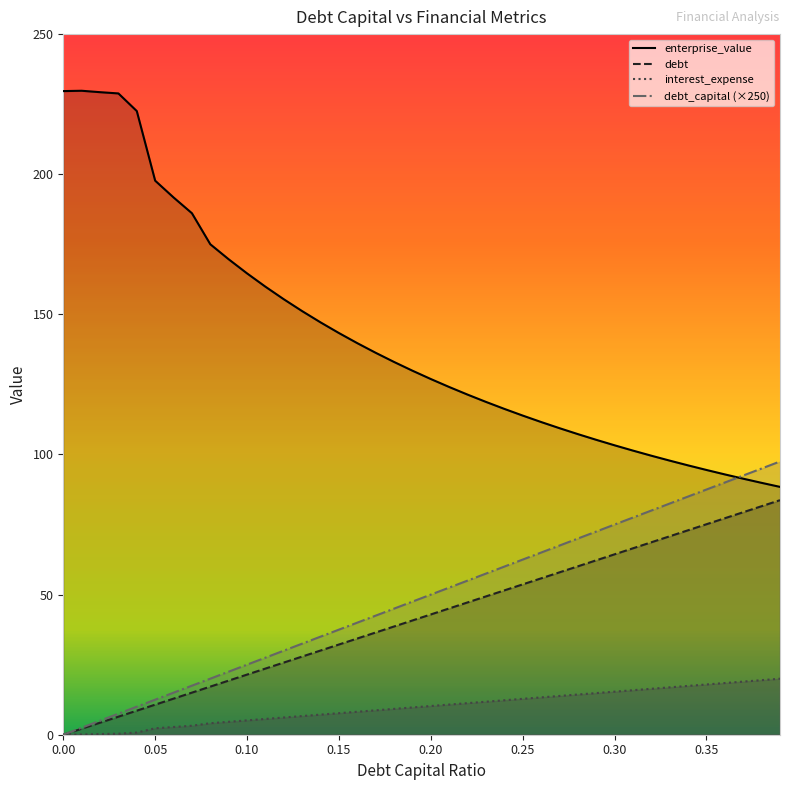

What is the sum of all debt values?

1950.0